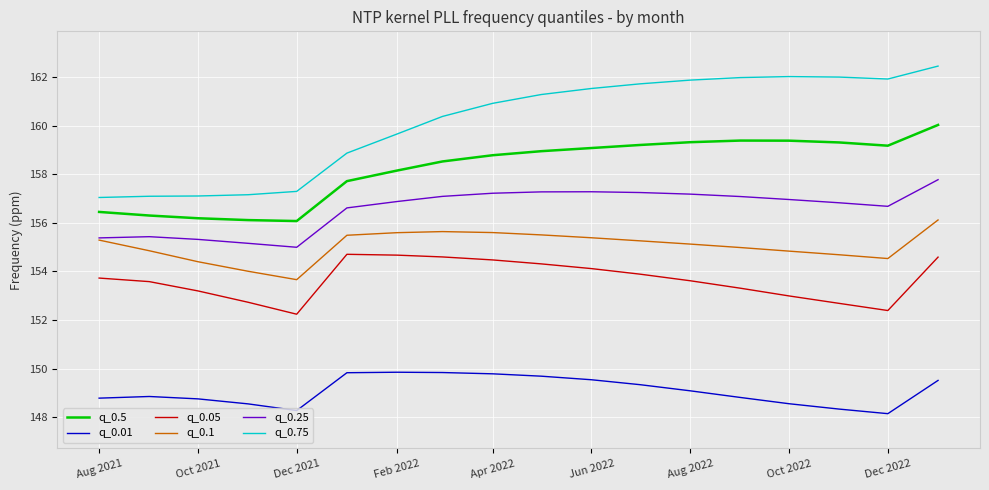

Which series has the largest total across all categories?

q_0.75